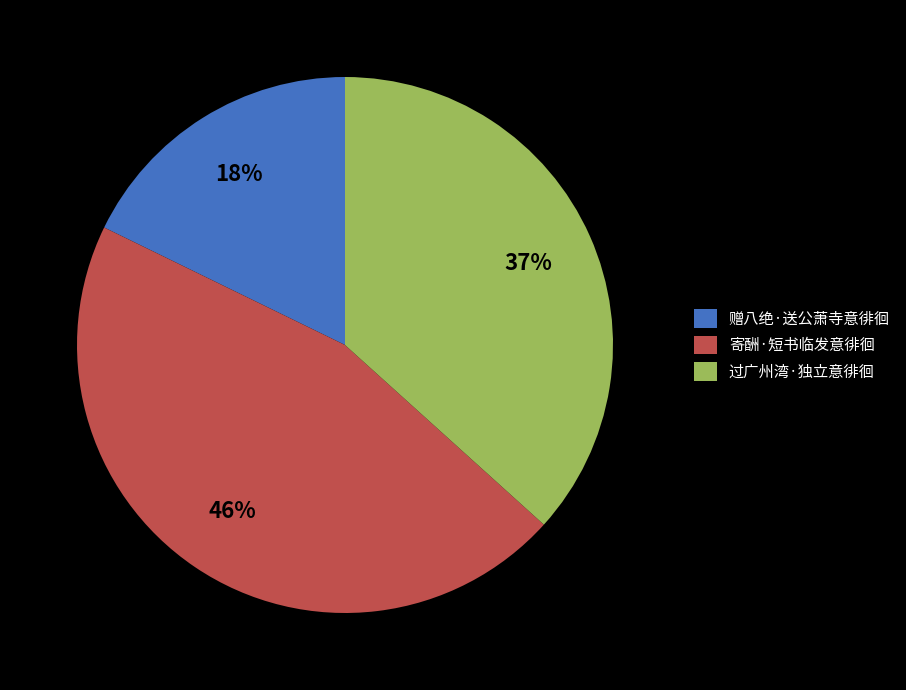

To the nearest percent, what portion does 寄酬·短书临发意徘徊 represent?

46%